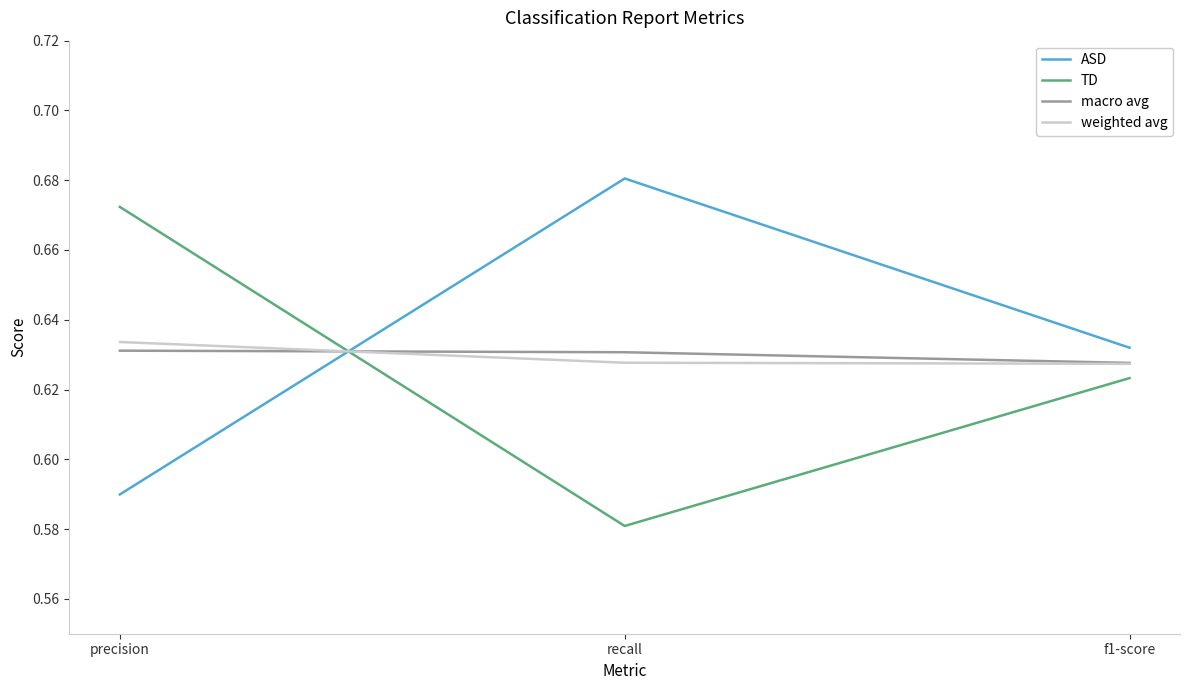

The TD series shows 0.4 at precision. True or false?

False